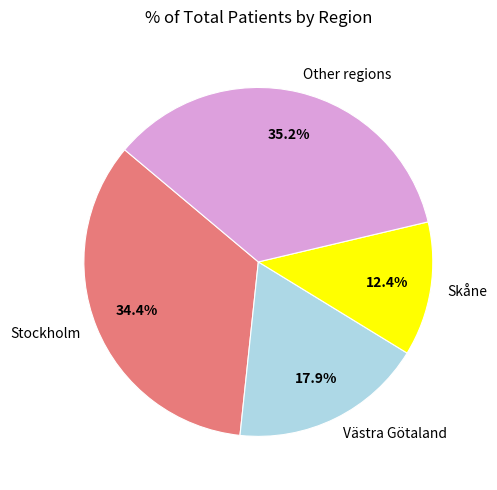

Which slice is the smallest?

Skåne